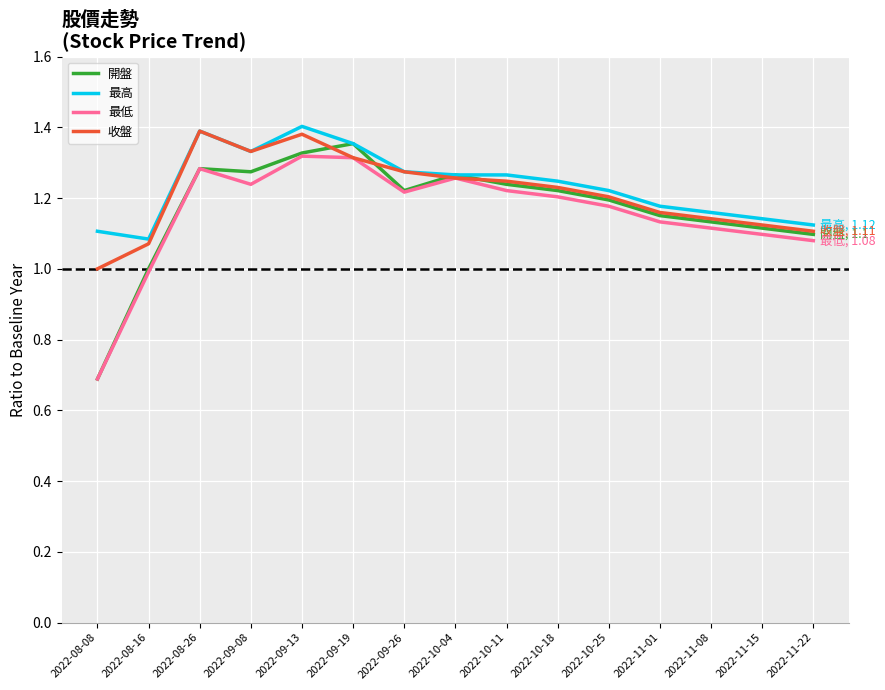

What are all the series names shown in the legend?

開盤, 最高, 最低, 收盤